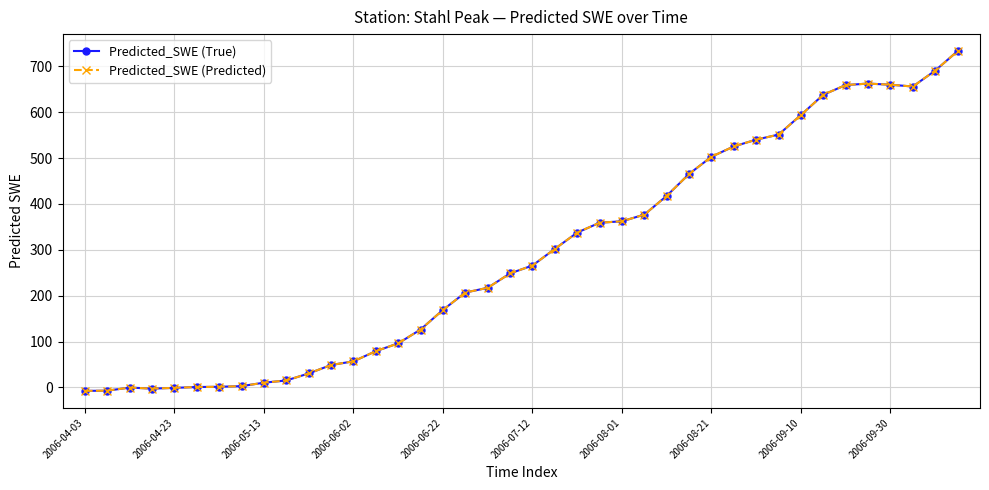

True or false: Predicted_SWE (Predicted) and Predicted_SWE (True) cross at least once.

False